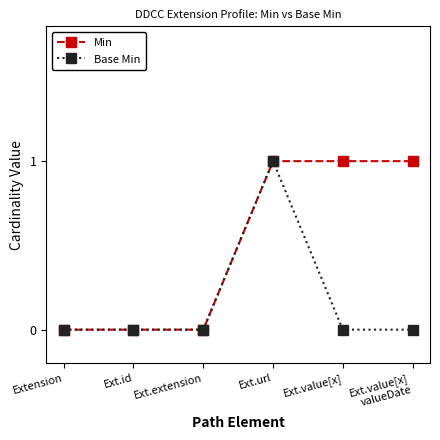

What is the label of the 4th point from the right?

Ext.extension